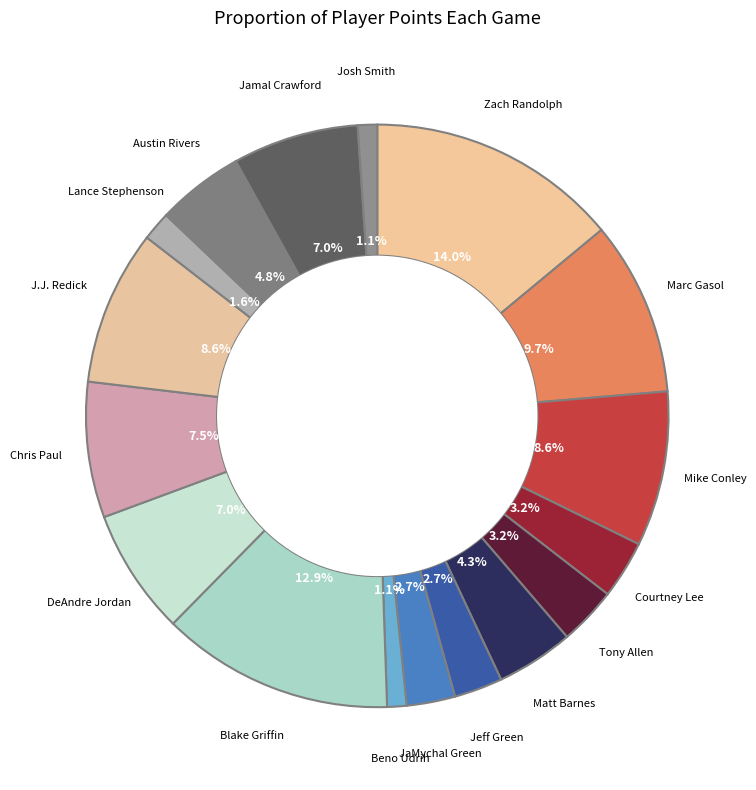

How much of the chart is everything except Chris Paul?

92.5%